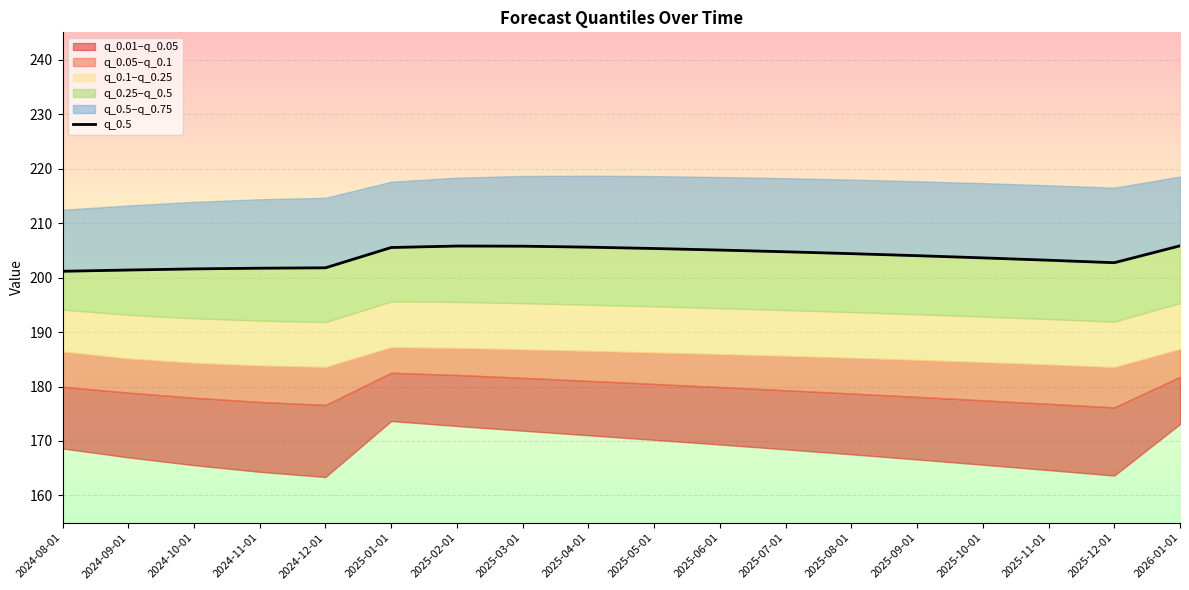

What is the ratio of the value at 2024-08-01 to the value at 2025-05-01?

1.0